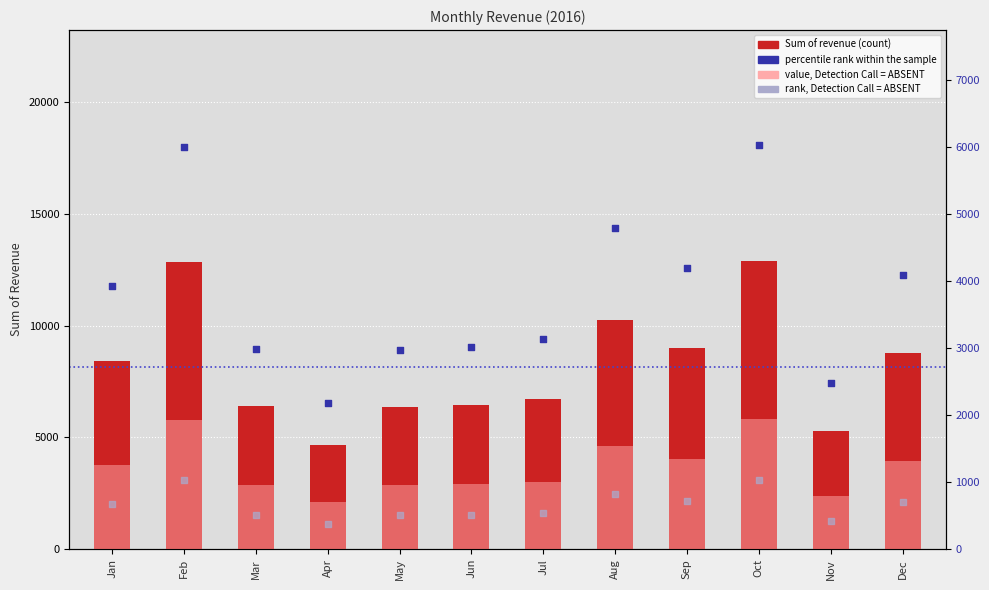

At which category is the sum across all series the highest?

Oct